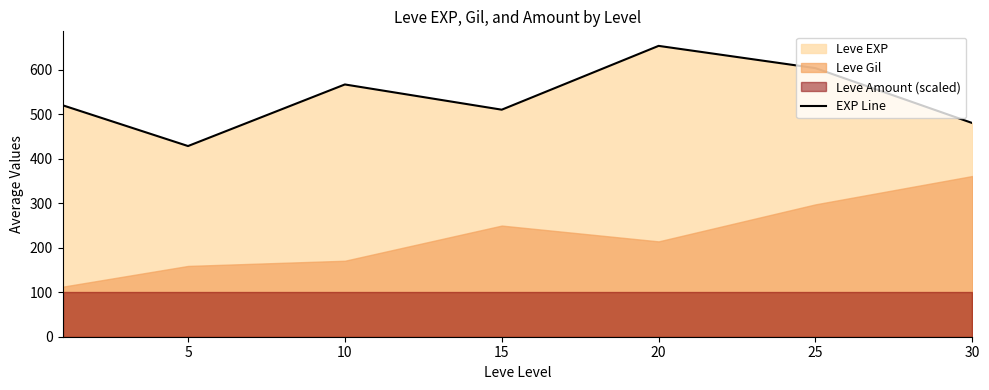

What is the greatest value displayed?

653.3